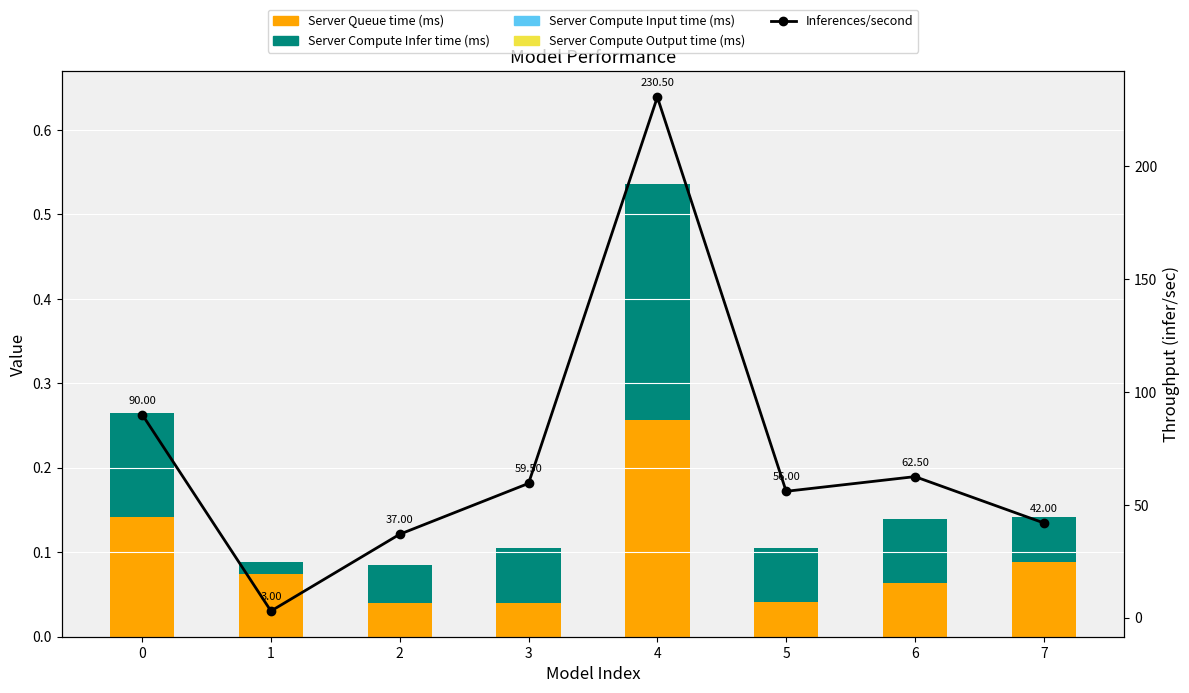

At how many categories does at least one series exceed 200?

1